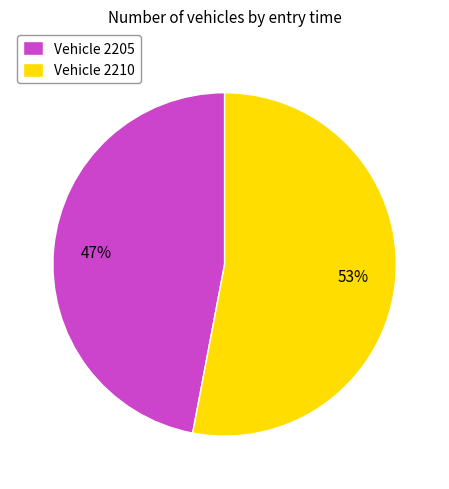

To the nearest percent, what is the difference between the largest and smallest slice percentages?

6%